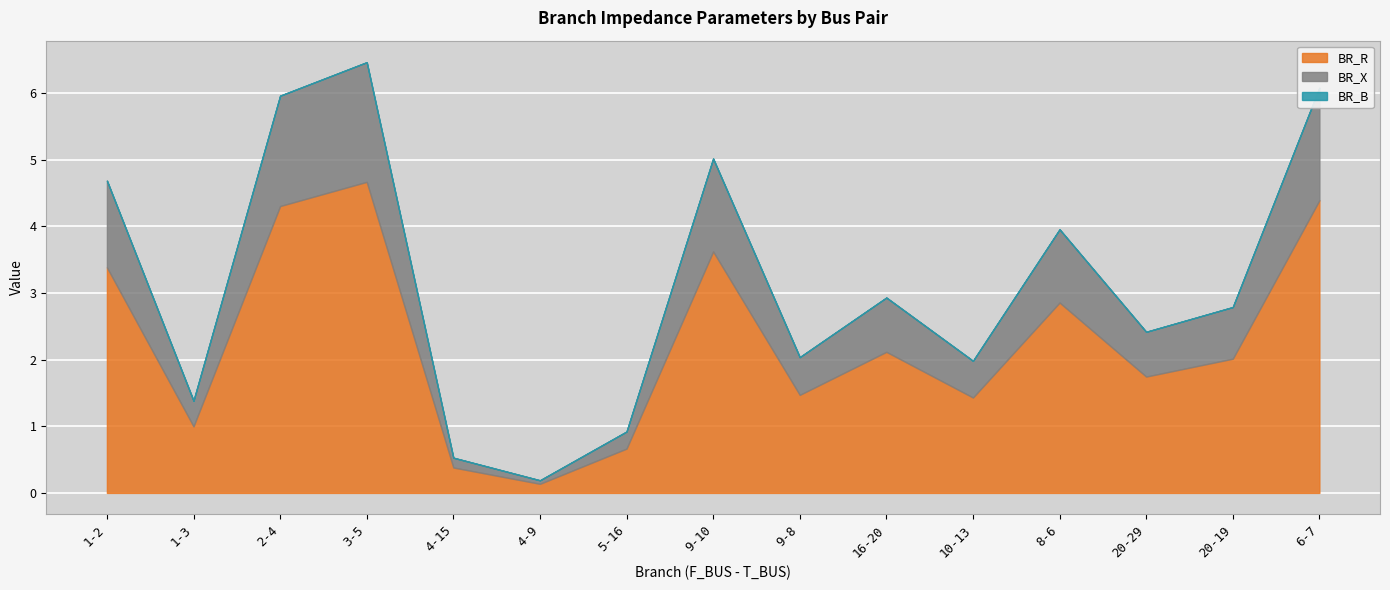

How many interior local valleys does the BR_X series have?

5